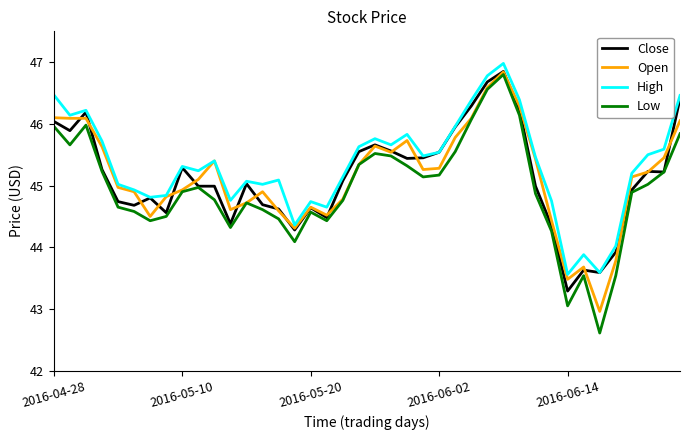

Which series has the largest range (max minus min)?

Low